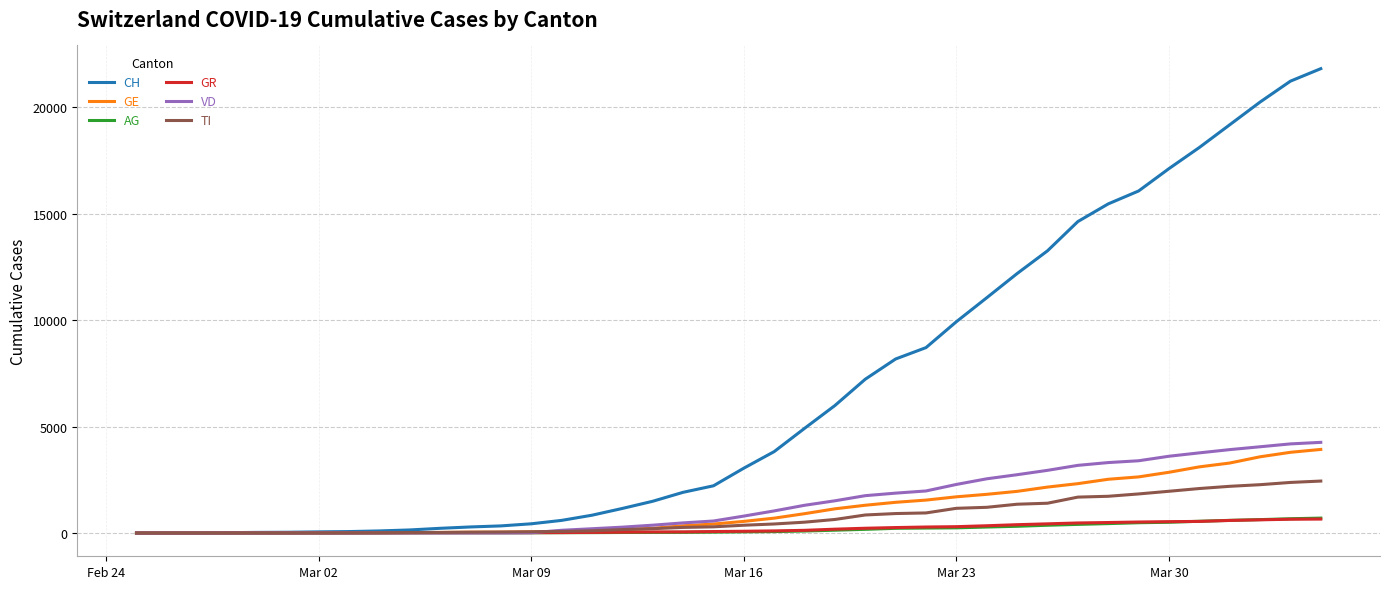

Which series has the largest total across all categories?

CH